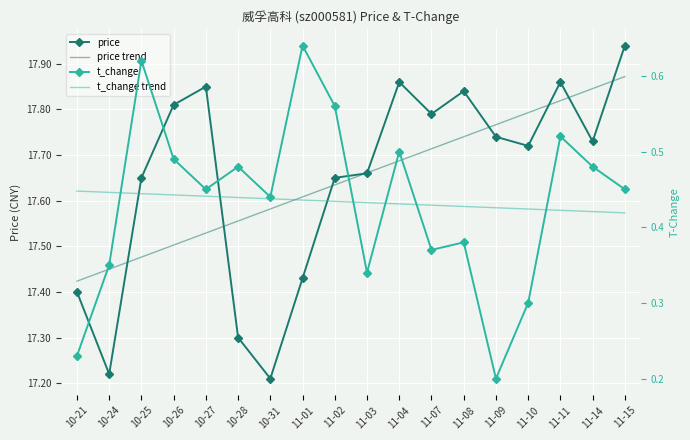

True or false: t_change and price intersect in this chart.

False